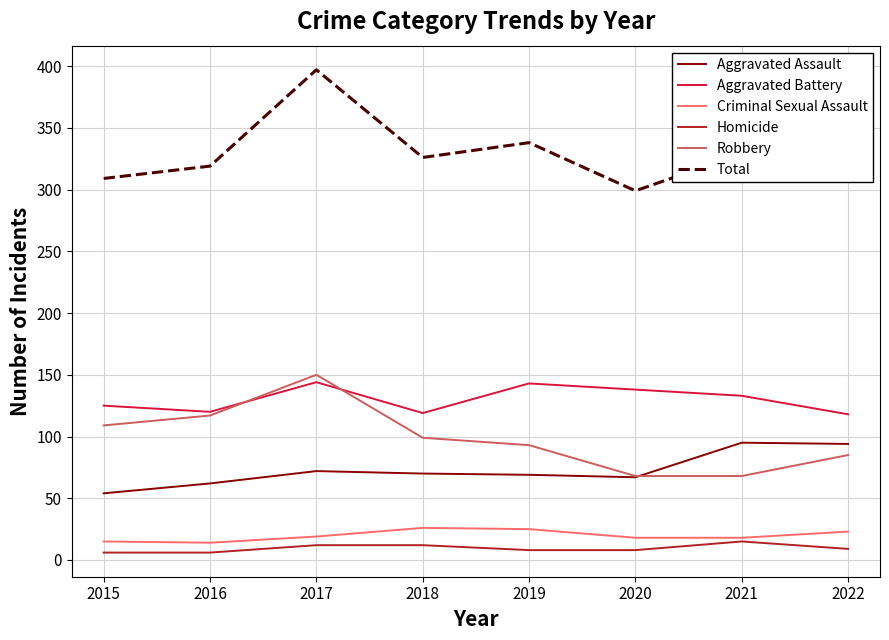

True or false: Criminal Sexual Assault and Total cross at least once.

False